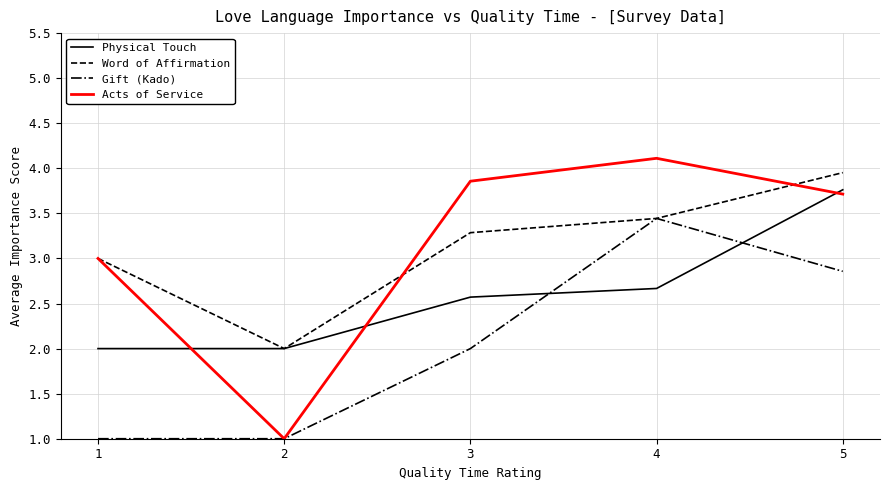

What is the sum of all Acts of Service values?

15.7